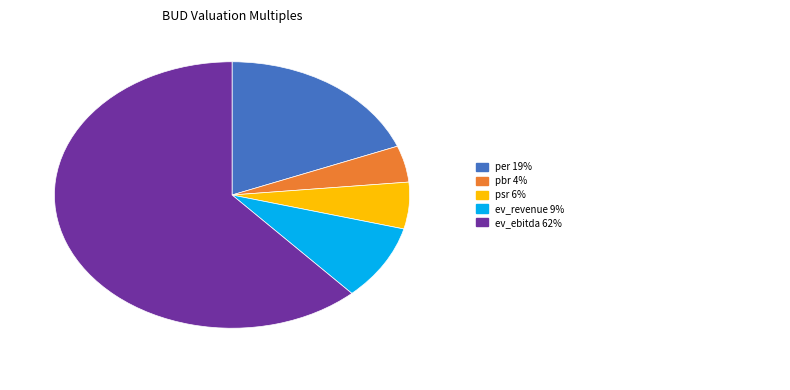

How many segments does this pie chart have?

5